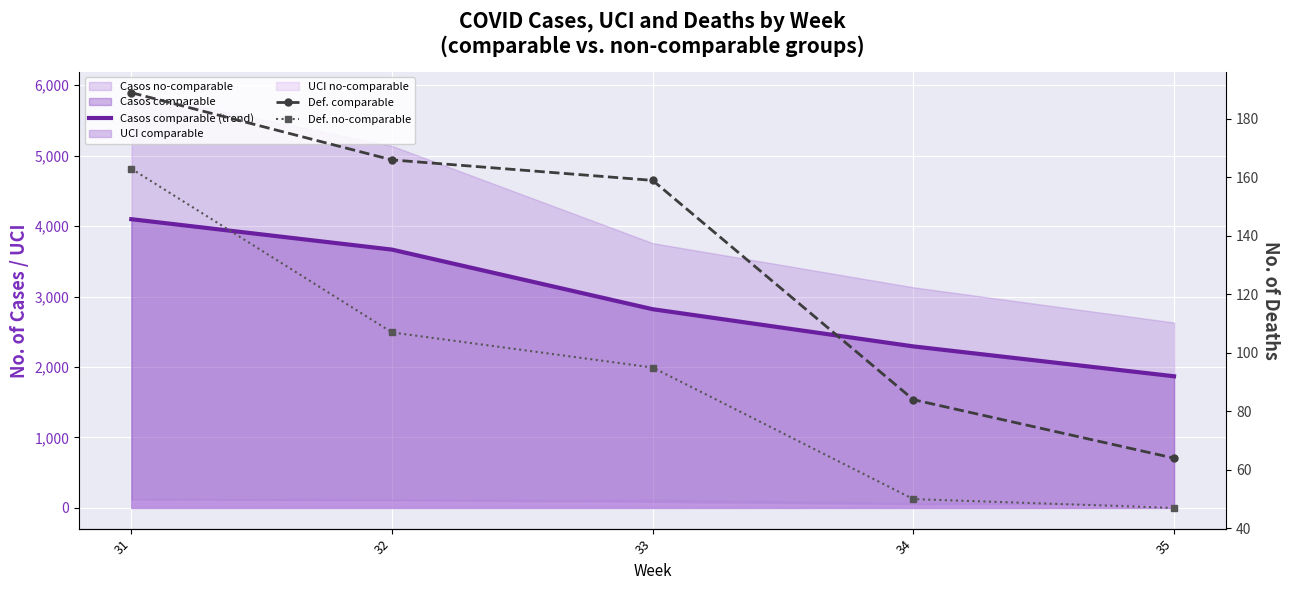

True or false: def_no and casos_comp_line cross at least once.

False